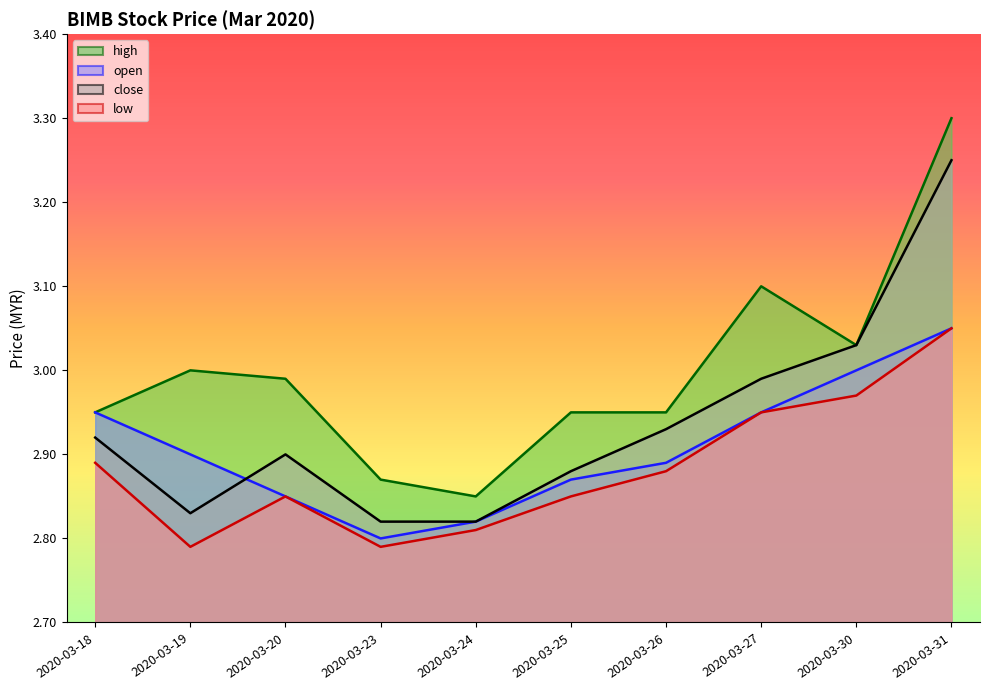

List the labels in order of low value, smallest first.

2020-03-19, 2020-03-23, 2020-03-24, 2020-03-20, 2020-03-25, 2020-03-26, 2020-03-18, 2020-03-27, 2020-03-30, 2020-03-31